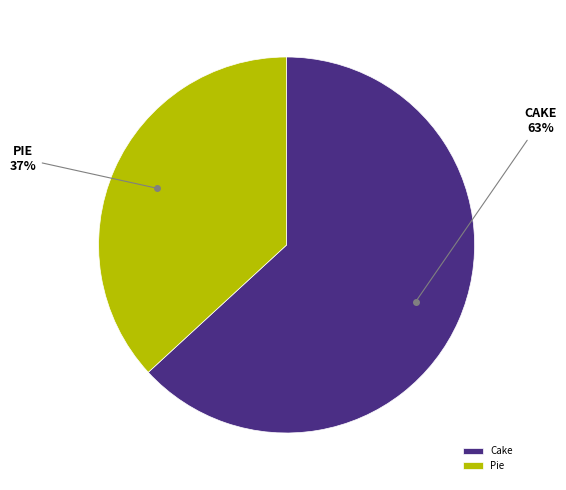

Does Cake represent more than half of the total?

Yes